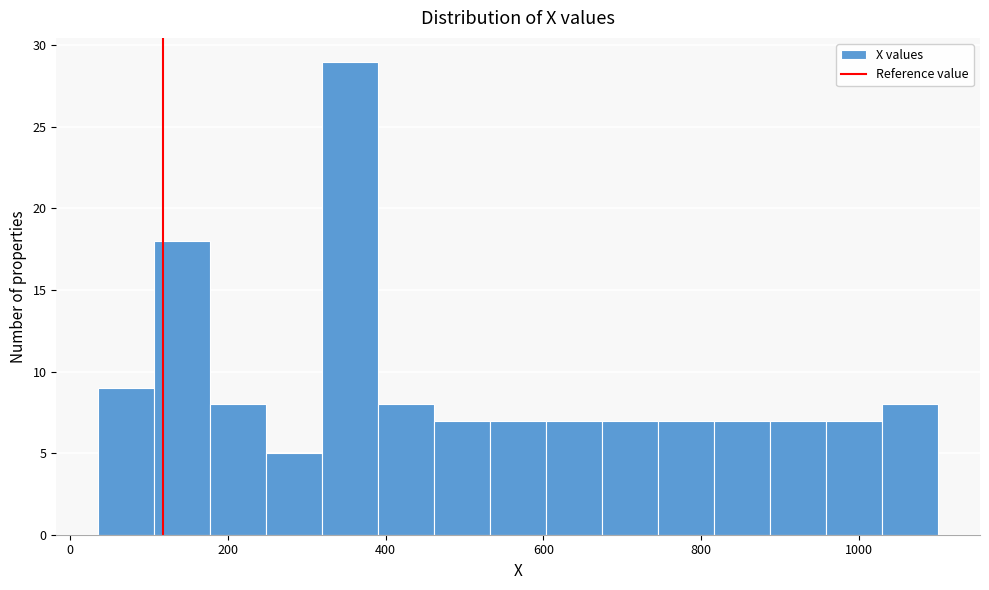

Read against the x-axis, roughly where is the centre of the tallest bar?

360